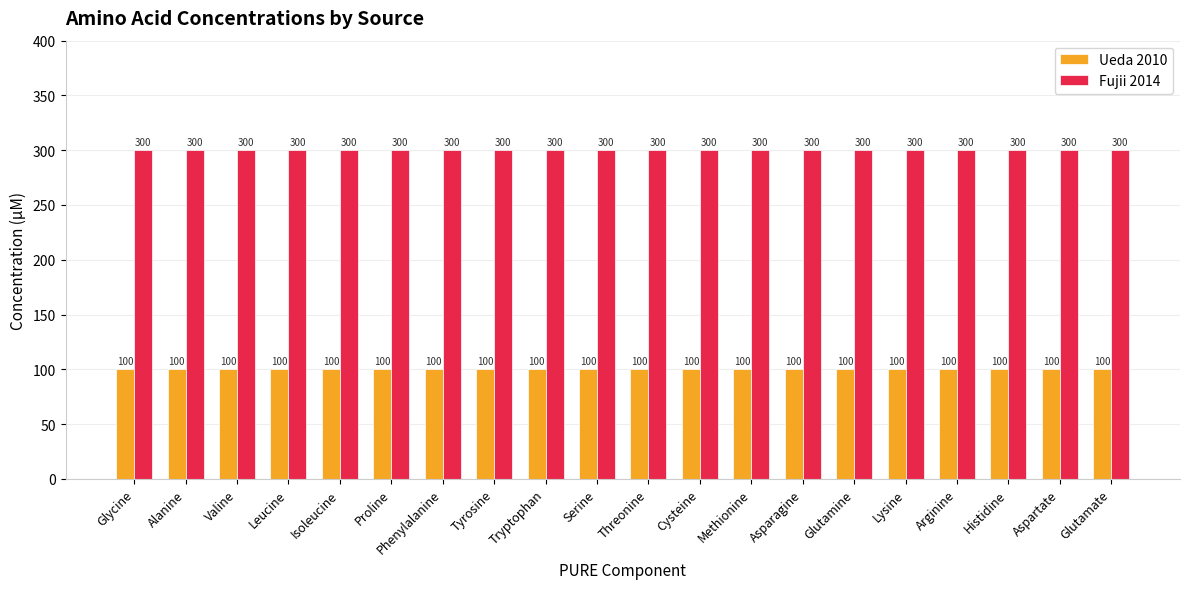

How many bars are there in total?

40